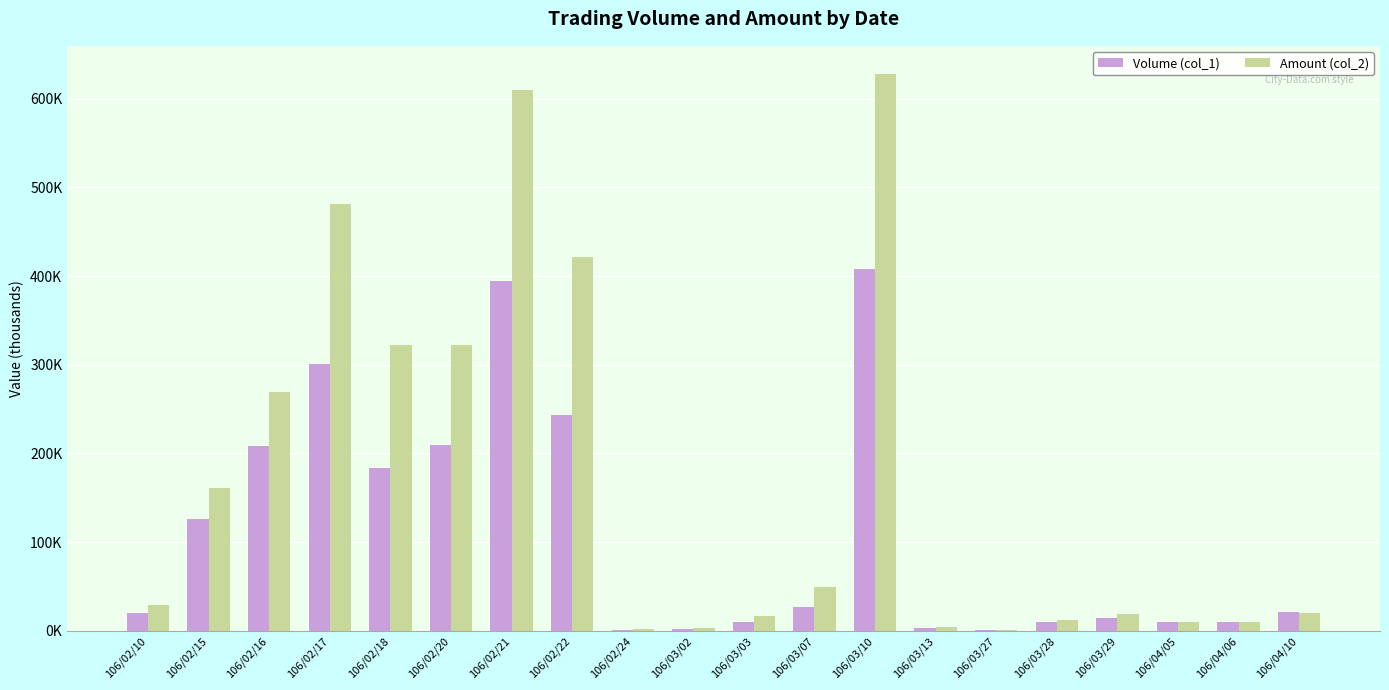

Between 106/02/16 and 106/03/27, which series saw the biggest shift?

Amount (col_2)